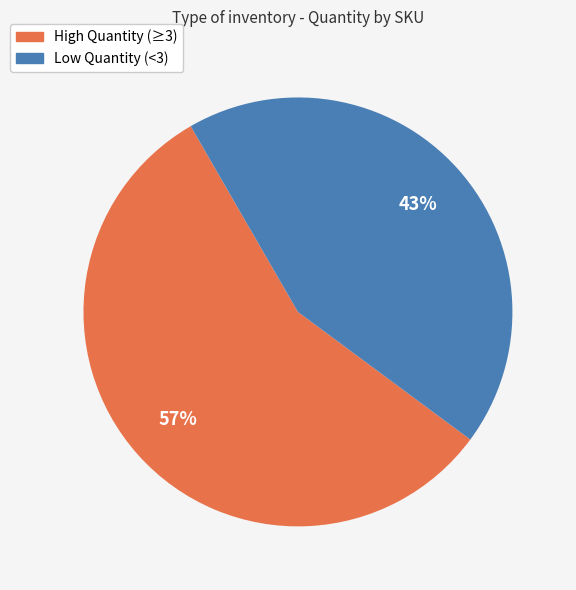

Does any single category account for the majority?

Yes